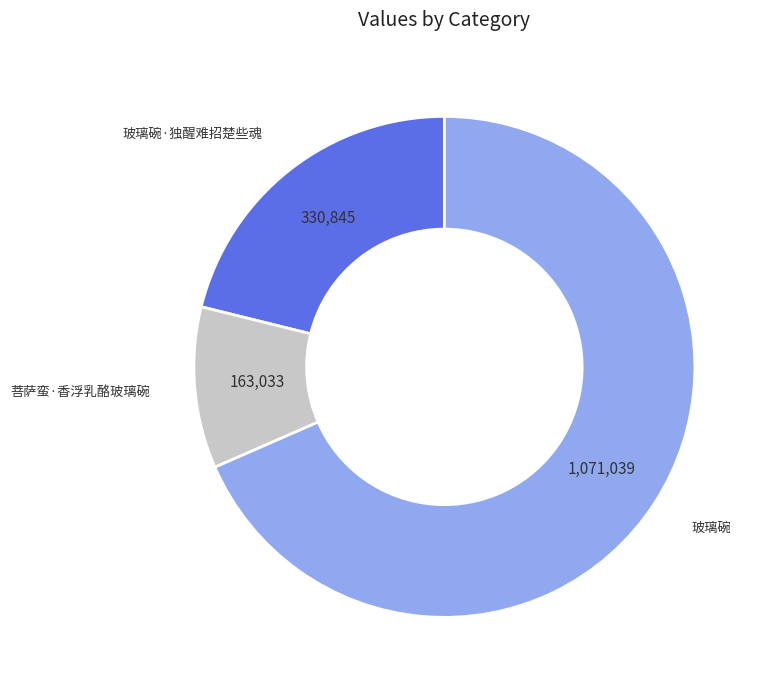

Does any single category account for the majority?

Yes